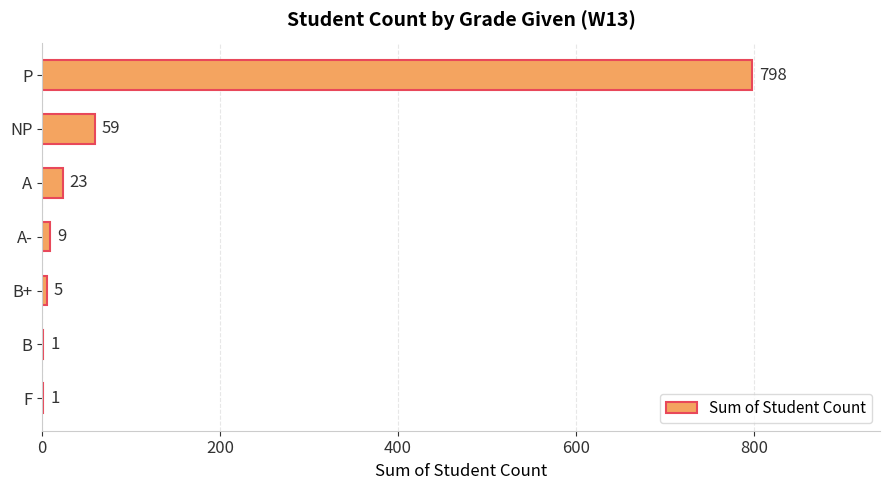

Which label corresponds to the largest value in the chart?

P